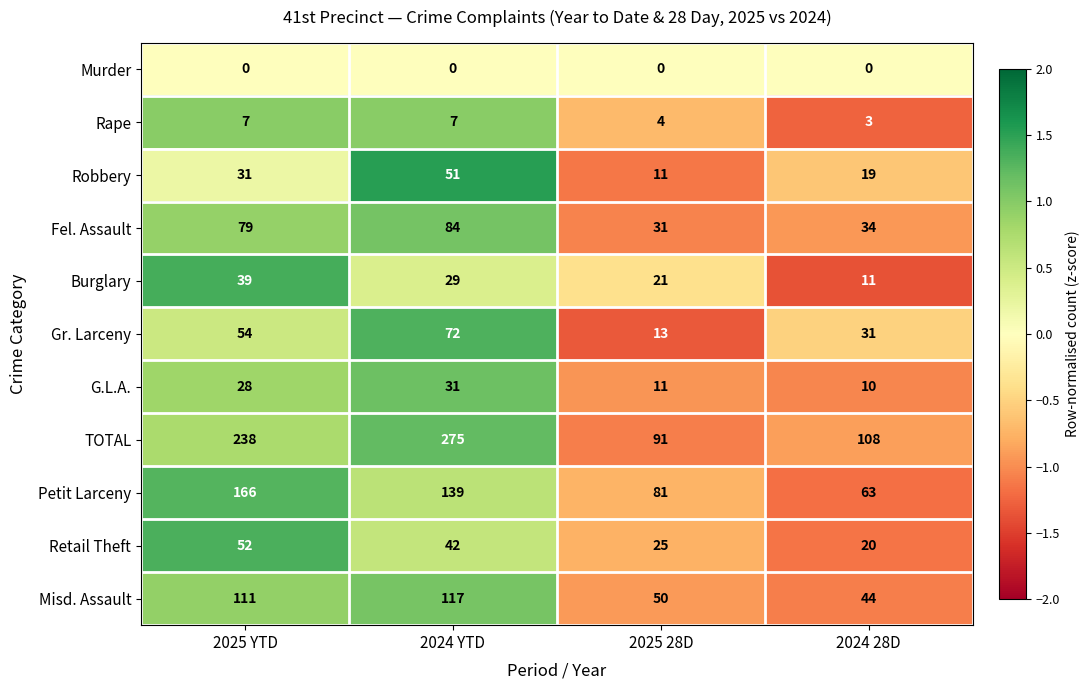

What value does the Burglary series have at 2025 YTD, to the nearest 5?

40